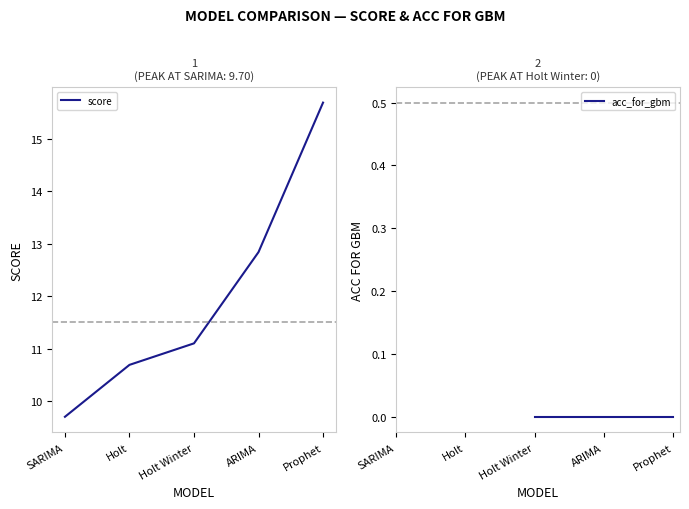

At how many categories does at least one series exceed 11?

3